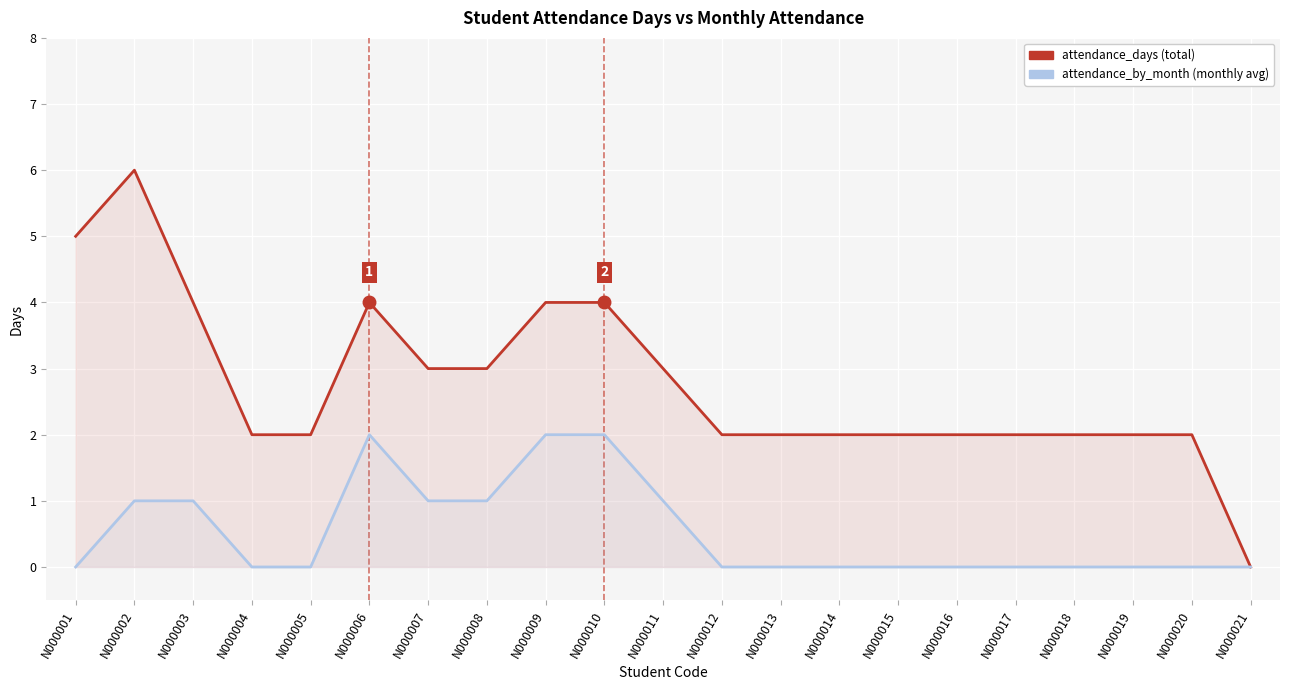

Reading right to left, extract all data points from this chart.

attendance_days: N000021=0	N000020=2	N000019=2	N000018=2	N000017=2	N000016=2	N000015=2	N000014=2	N000013=2	N000012=2	N000011=3	N000010=4	N000009=4	N000008=3	N000007=3	N000006=4	N000005=2	N000004=2	N000003=4	N000002=6	N000001=5
attendance_by_month: N000021=0	N000020=0	N000019=0	N000018=0	N000017=0	N000016=0	N000015=0	N000014=0	N000013=0	N000012=0	N000011=1	N000010=2	N000009=2	N000008=1	N000007=1	N000006=2	N000005=0	N000004=0	N000003=1	N000002=1	N000001=0